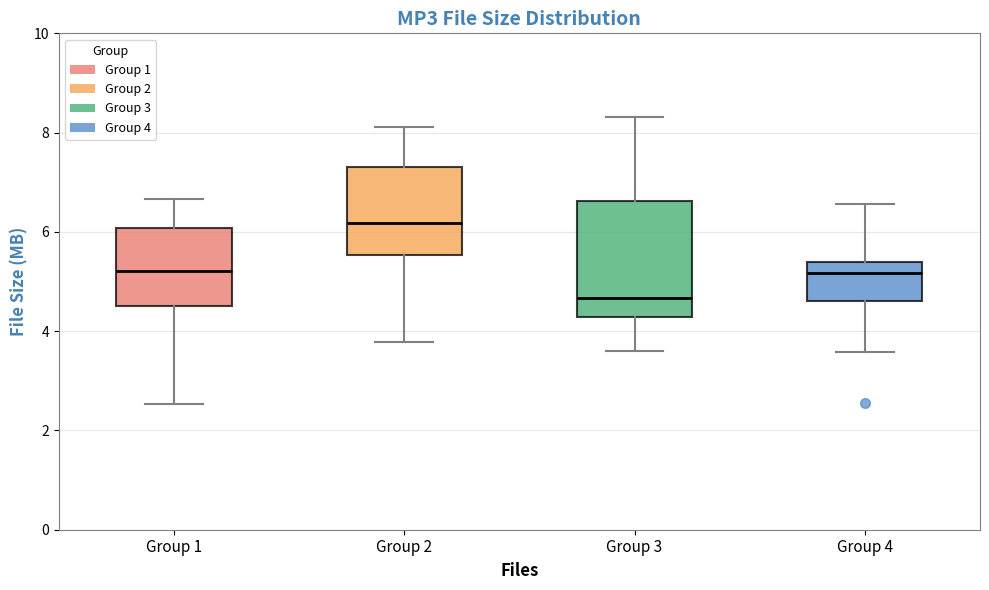

Which box has the lowest median line?

Group 3